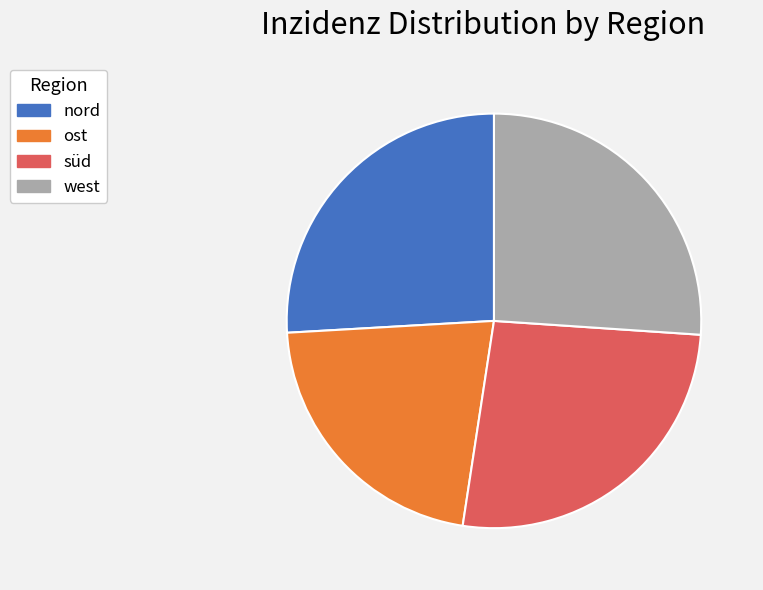

What is the ratio of the value at west to the value at ost?

1.2